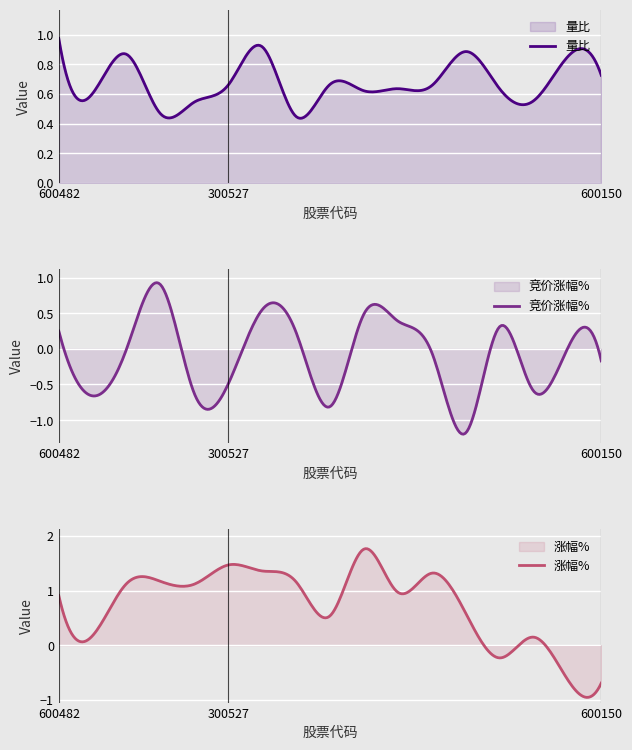

Rank the categories by 量比 value from lowest to highest.

301311, 300589, 300516, 601890, 600685, 300810, 600072, 300600, 600764, 300527, 300008, 600150, 601989, 300065, 600981, 600710, 600482